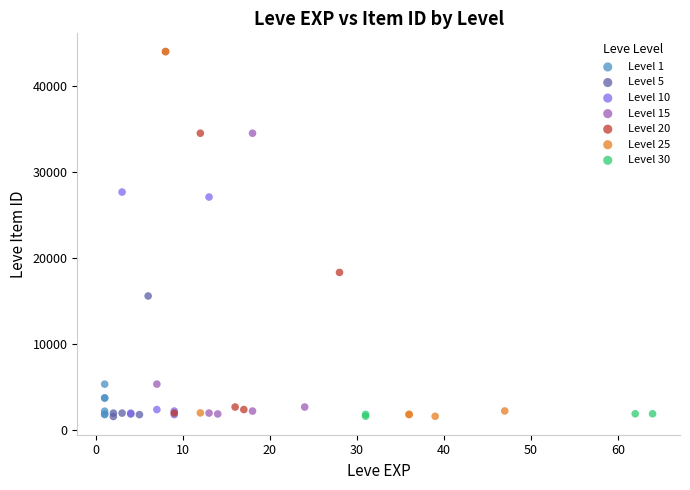

What are all the series names shown in the legend?

Level 1, Level 5, Level 10, Level 15, Level 20, Level 25, Level 30